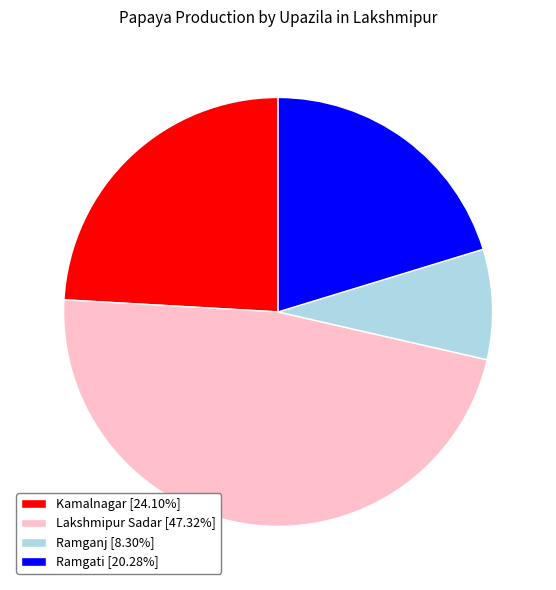

Is there any slice that represents more than half of the pie?

No